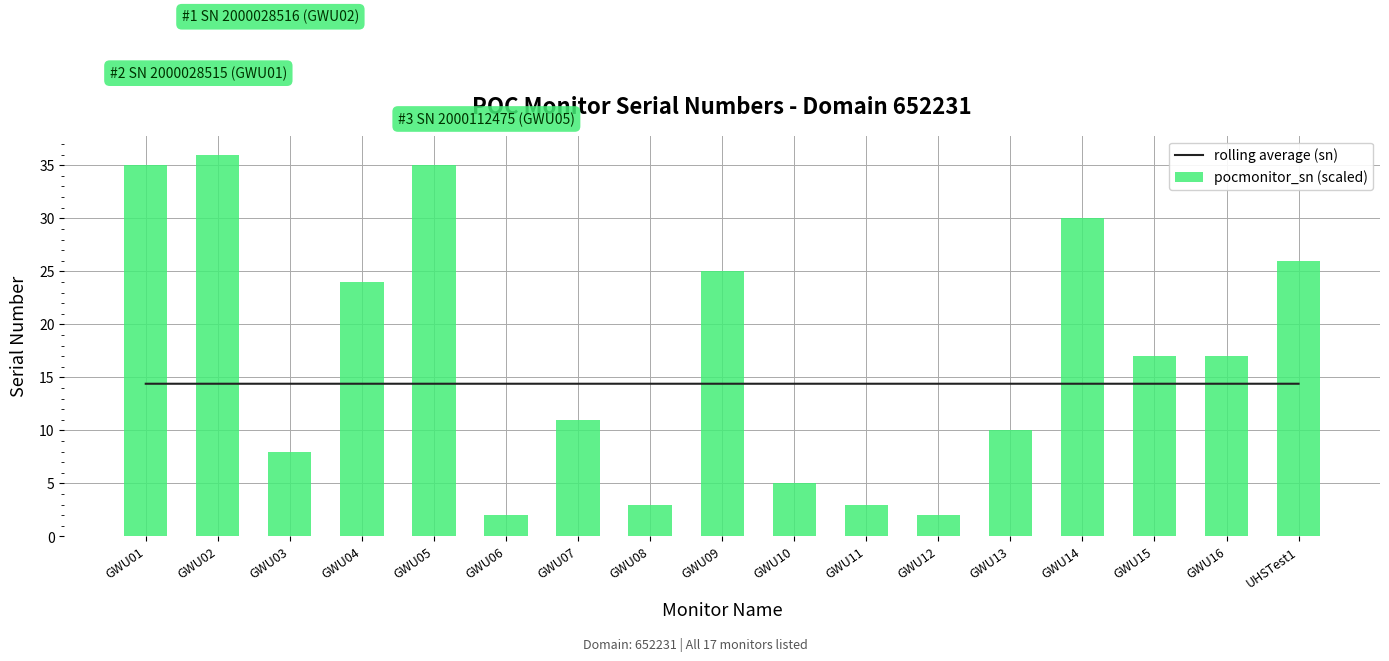

What position from the left is GWU16?

16